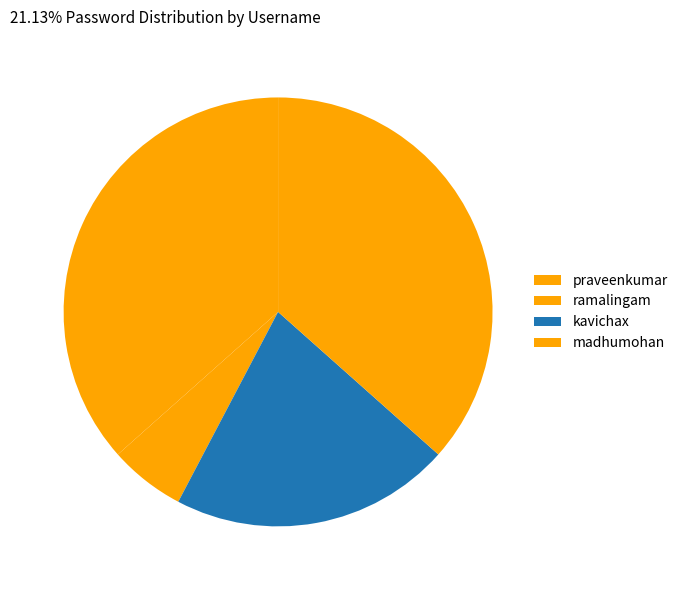

What percentage is the ramalingam slice, to the nearest percent?

6%